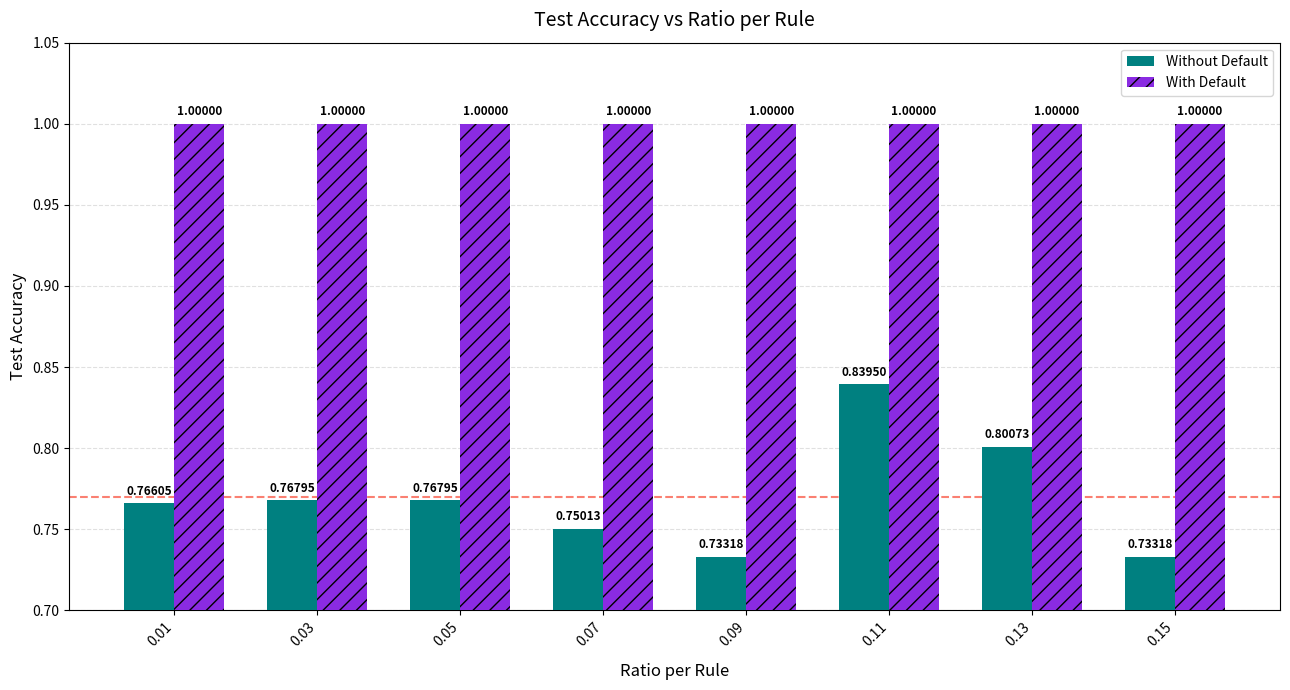

What is the sum of all Without Default values?

6.2